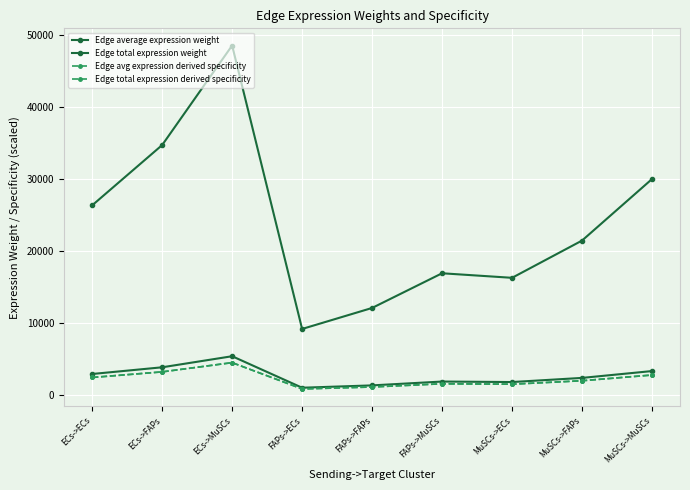

Does the chart display data point markers on the line(s)?

Yes